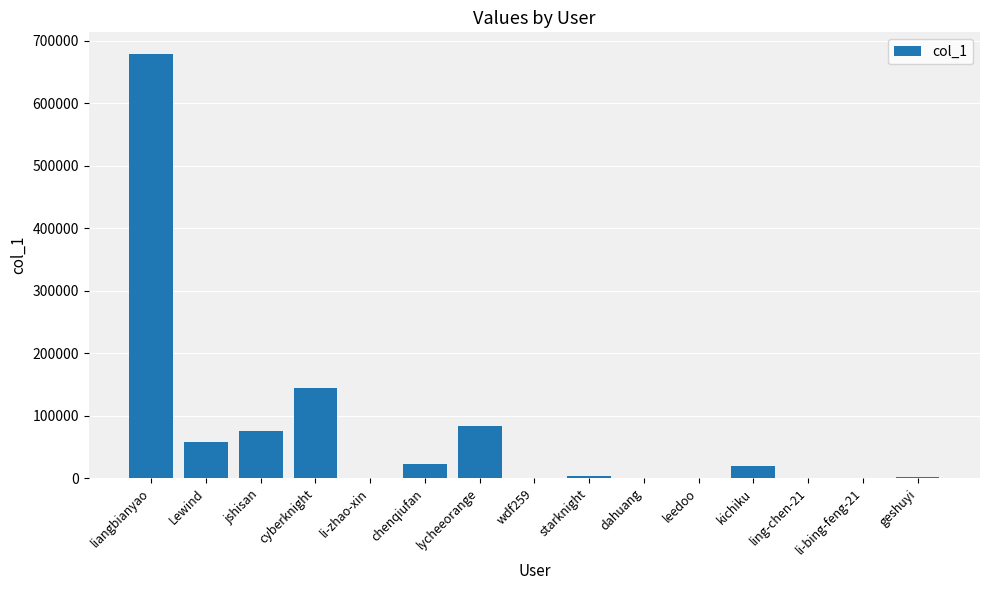

What is the sum of the values at Lewind and cyberknight?

202196